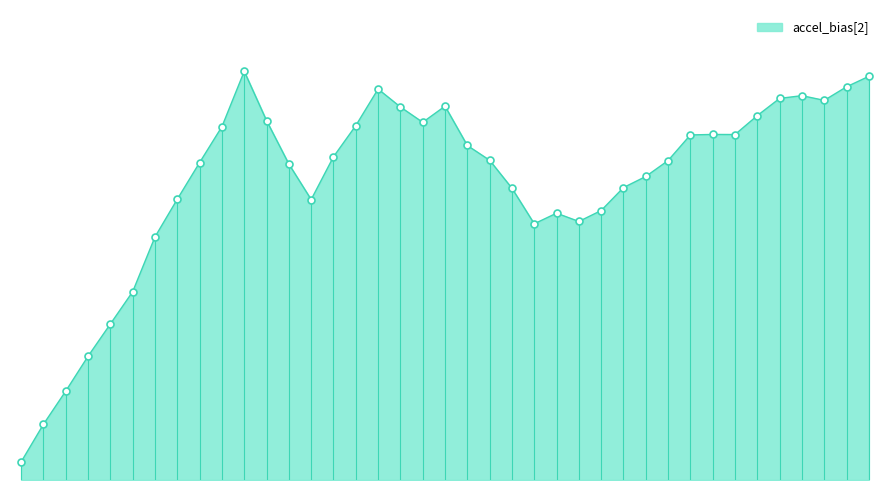

Does the chart display data point markers on the line(s)?

No